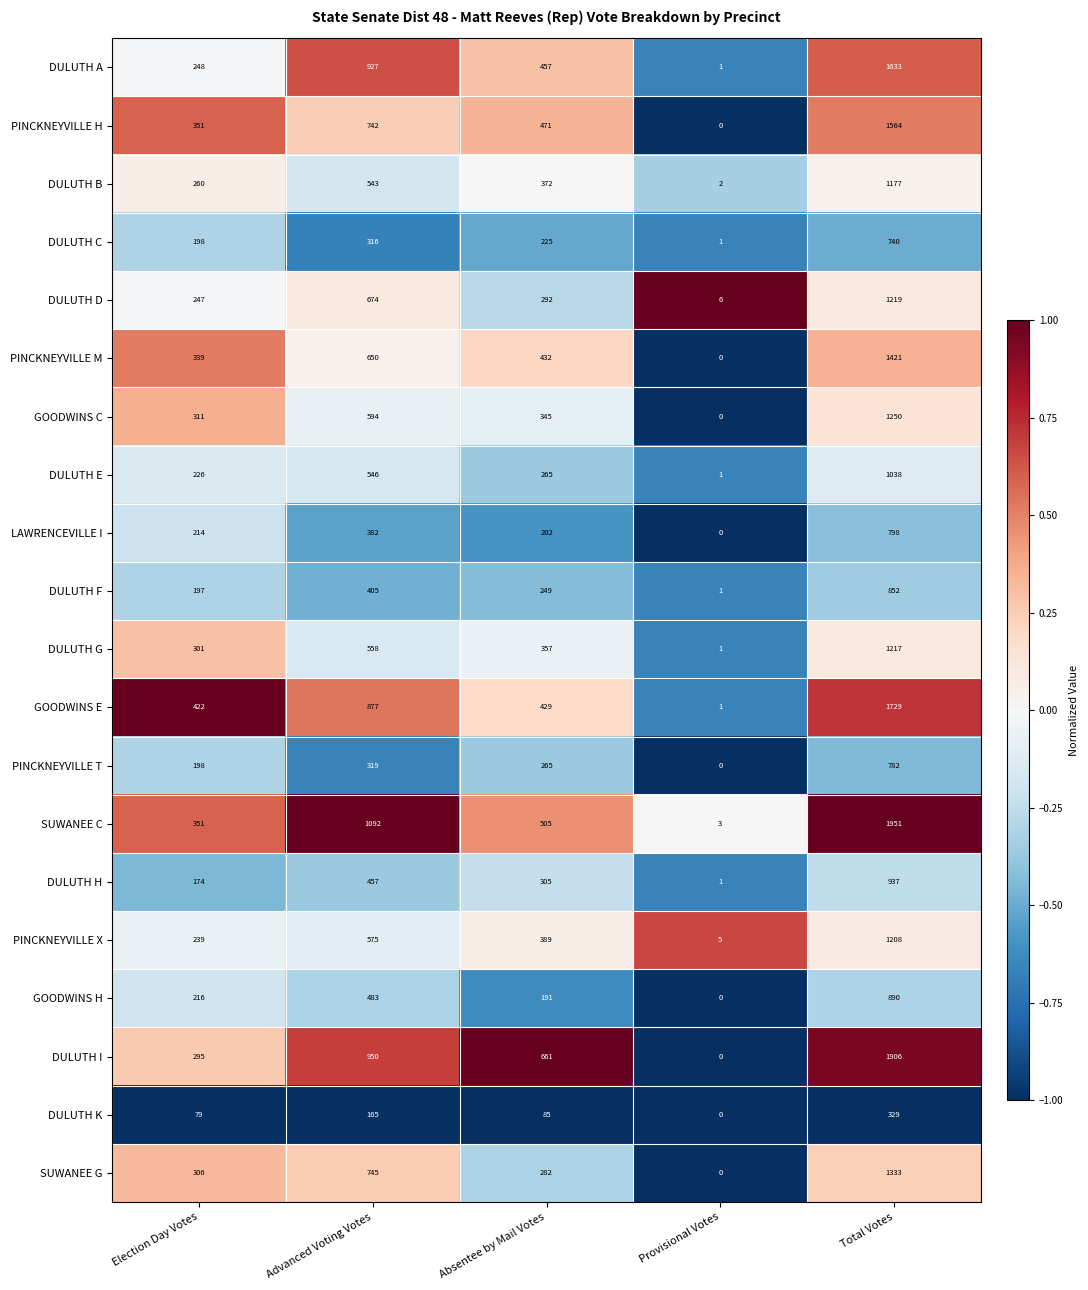

The value of DULUTH C at Total Votes is 1077. True or false?

False